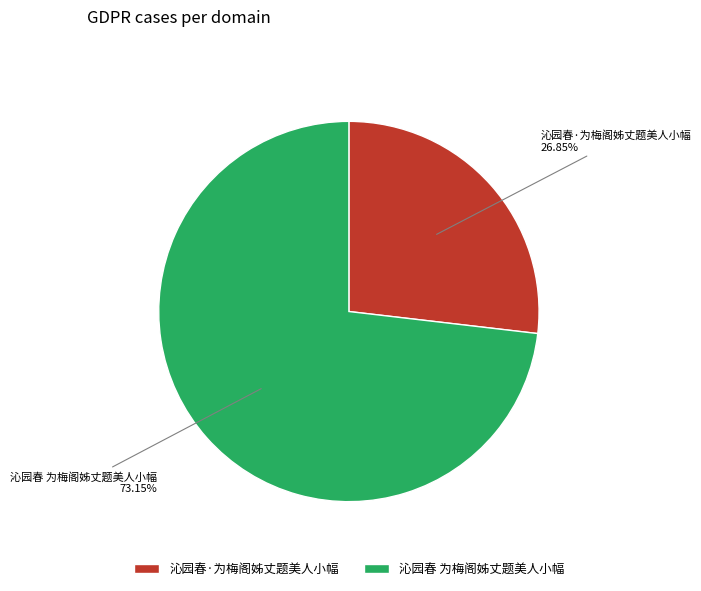

To the nearest percent, what is the combined percentage of 沁园春·为梅阁姊丈题美人小幅 and 沁园春 为梅阁姊丈题美人小幅?

100%